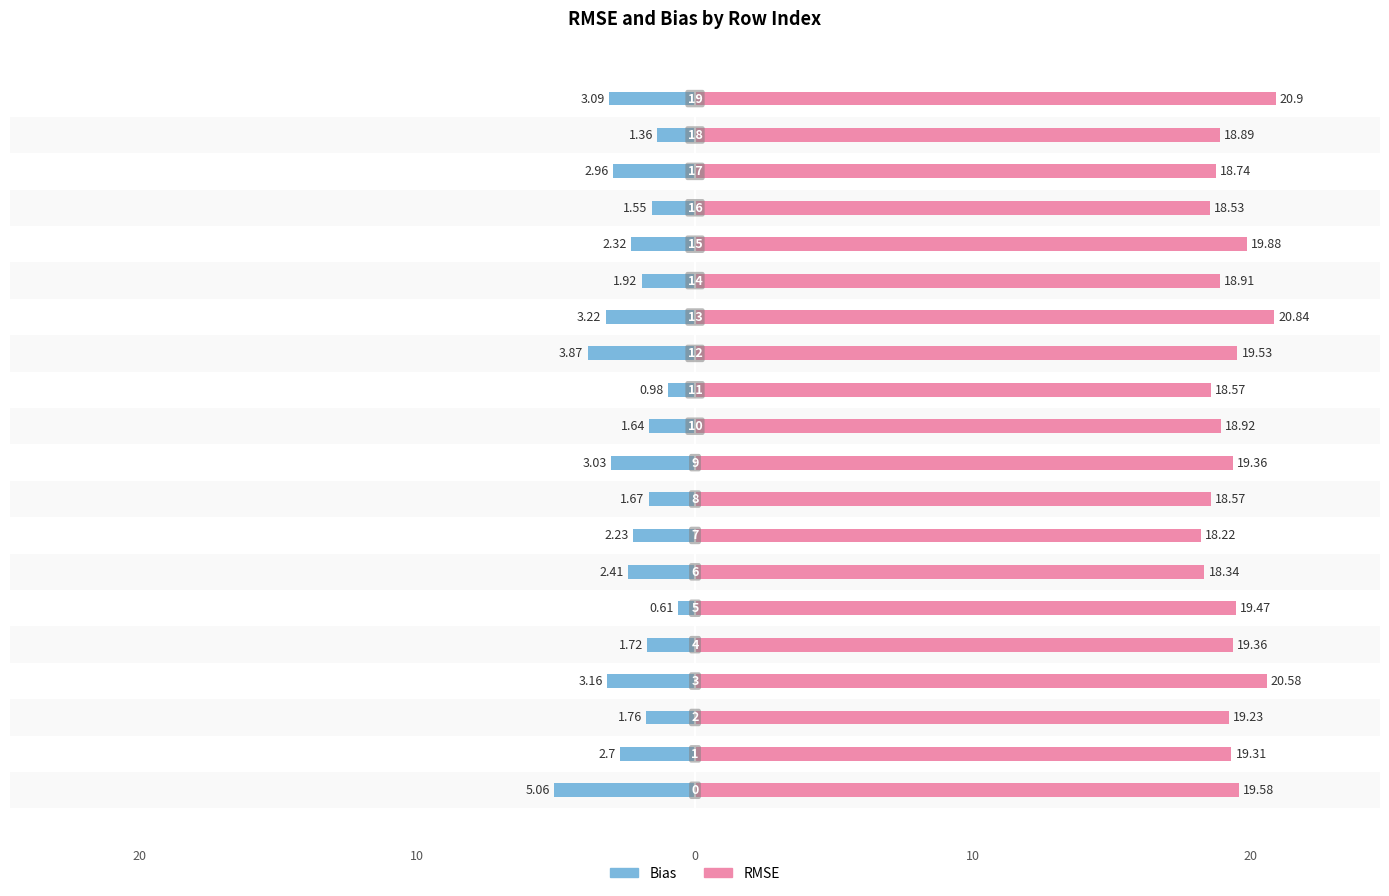

What is the highest value of the Bias series?

-0.6